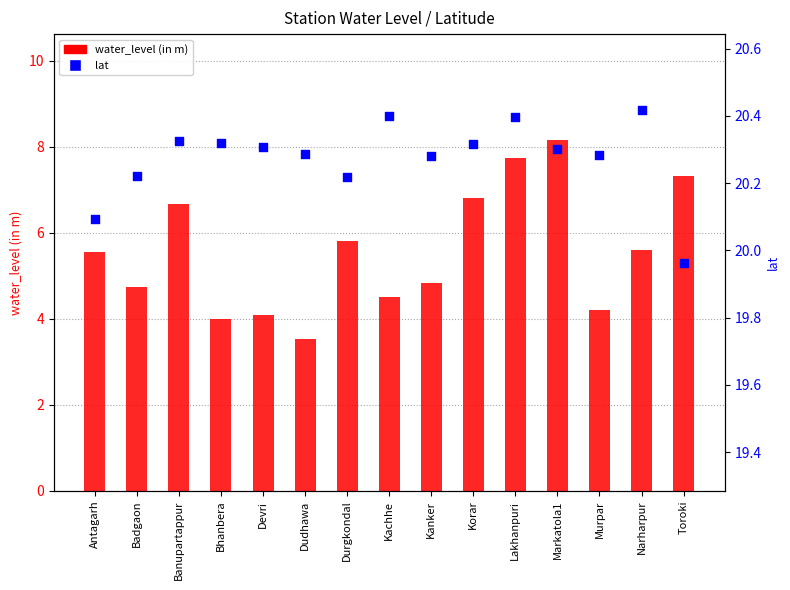

Is the value of lat at Kachhe greater than the value of water_level (in m) at Badgaon?

Yes